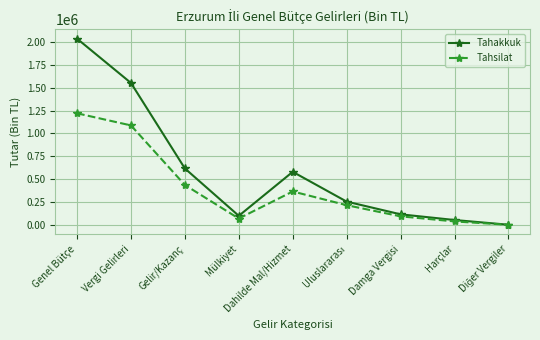

True or false: Tahsilat has more than 2 interior local peaks.

False